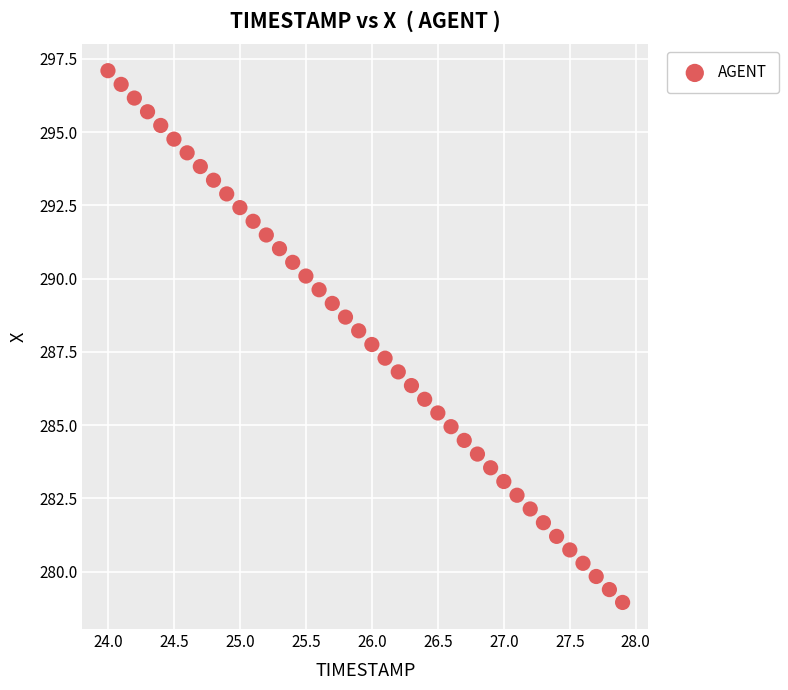

What is the range of X values (max minus min)?

3.9